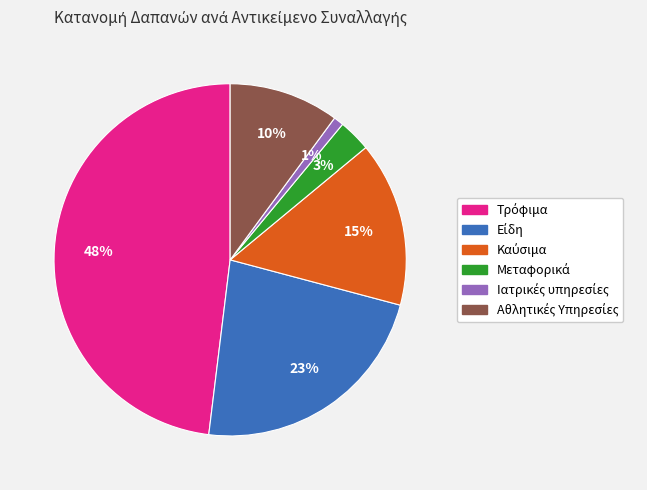

Does any single category account for the majority?

No